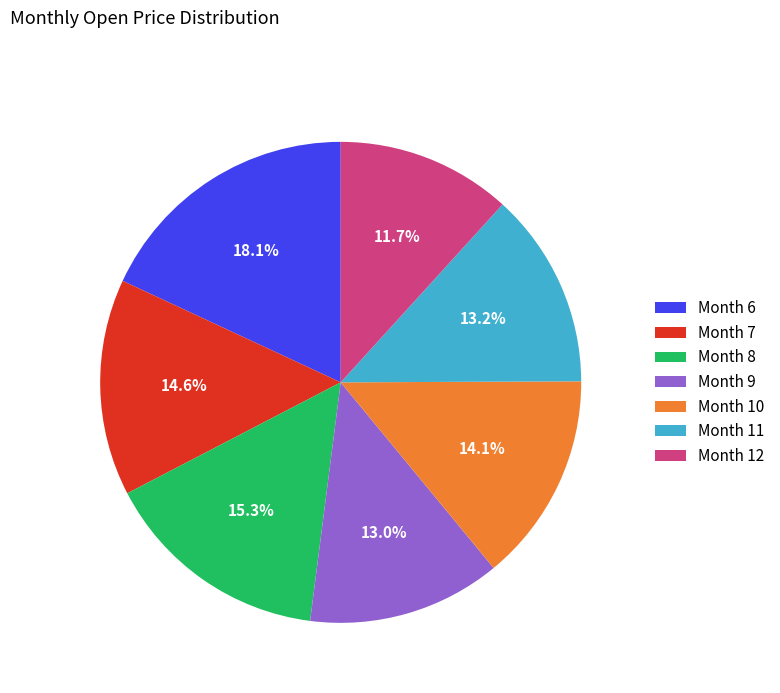

Which category has the smallest portion of the pie?

Month 12